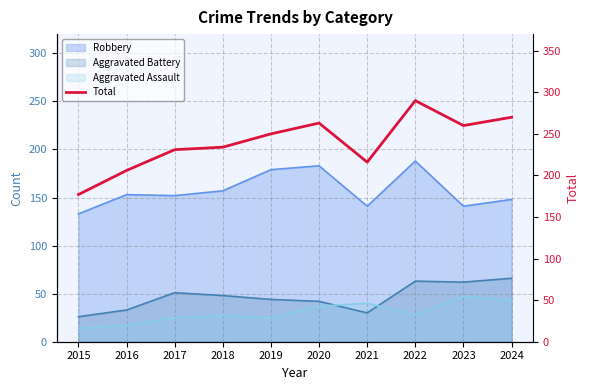

Which category has the lowest value across all series?

2015